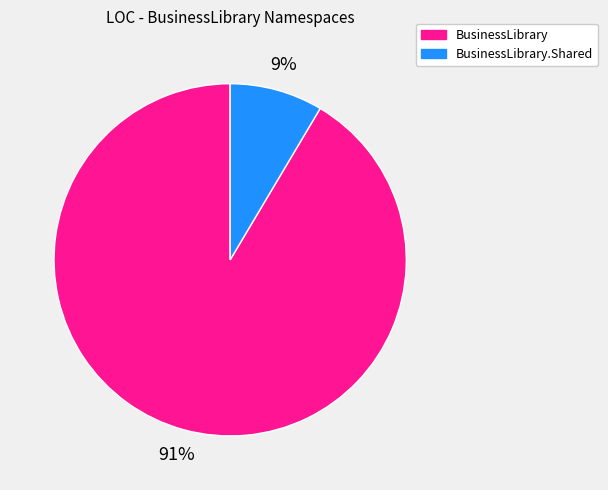

Is there a majority slice in this chart?

Yes